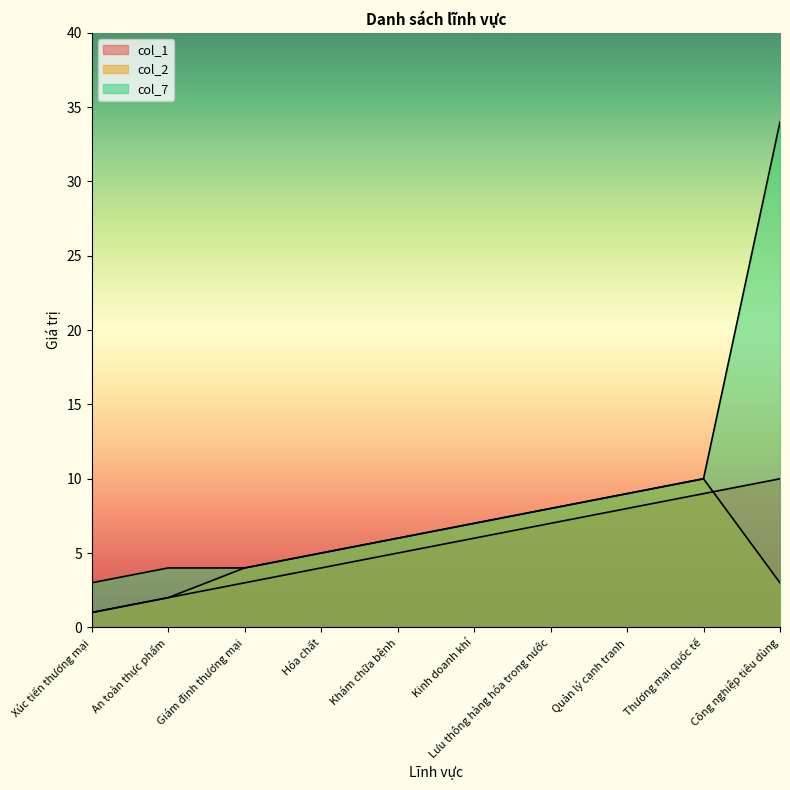

The col_1 series shows 1 at An toàn thực phẩm. True or false?

False